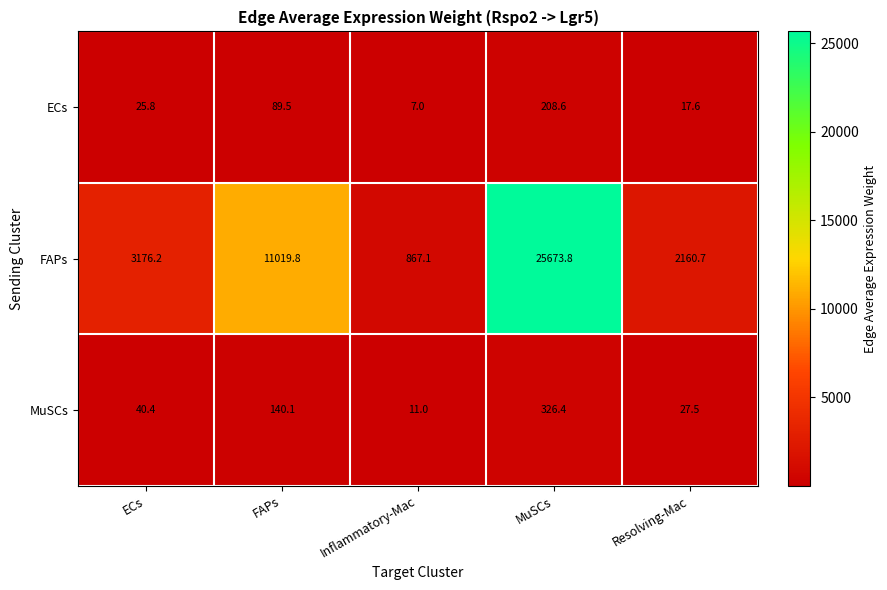

Which series has the largest range (max minus min)?

FAPs